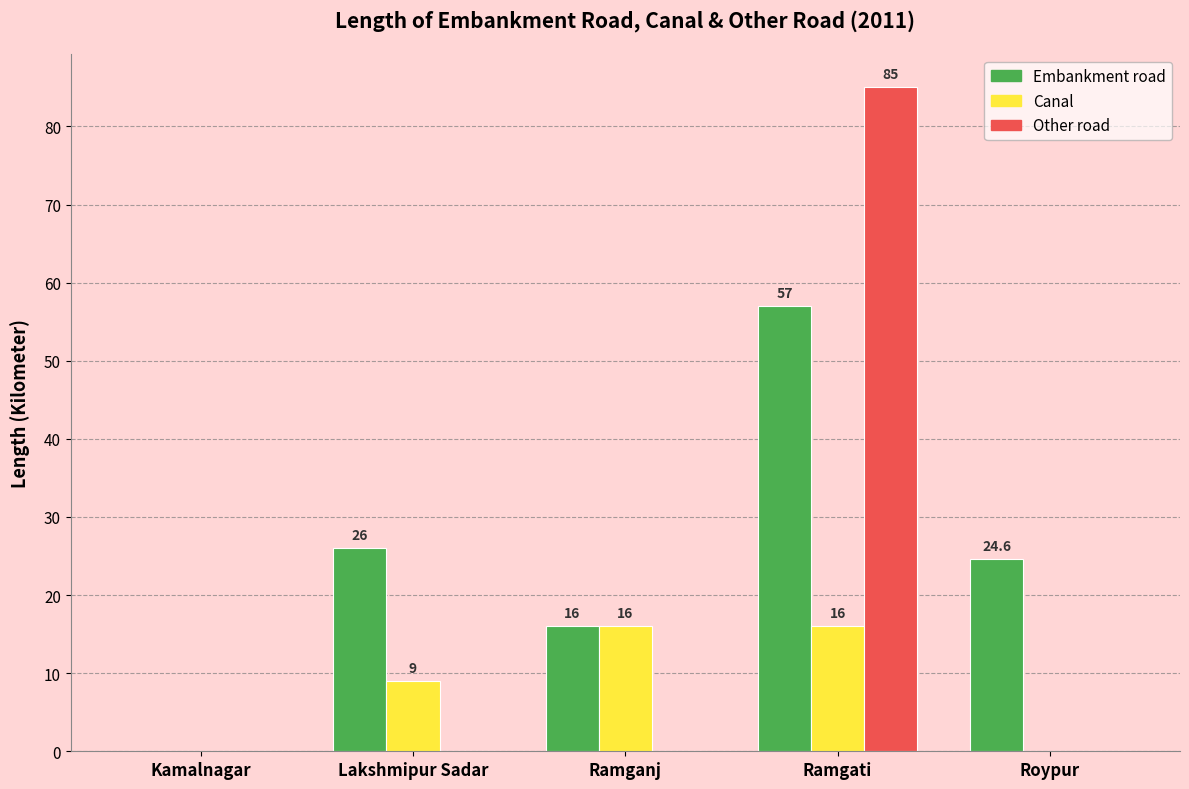

Reading left to right, transcribe all the data shown in this chart.

Embankment road: 0.0	26.0	16.0	57.0	24.6
Canal: 0.0	9.0	16.0	16.0	0.0
Other road: 0.0	0.0	0.0	85.0	0.0